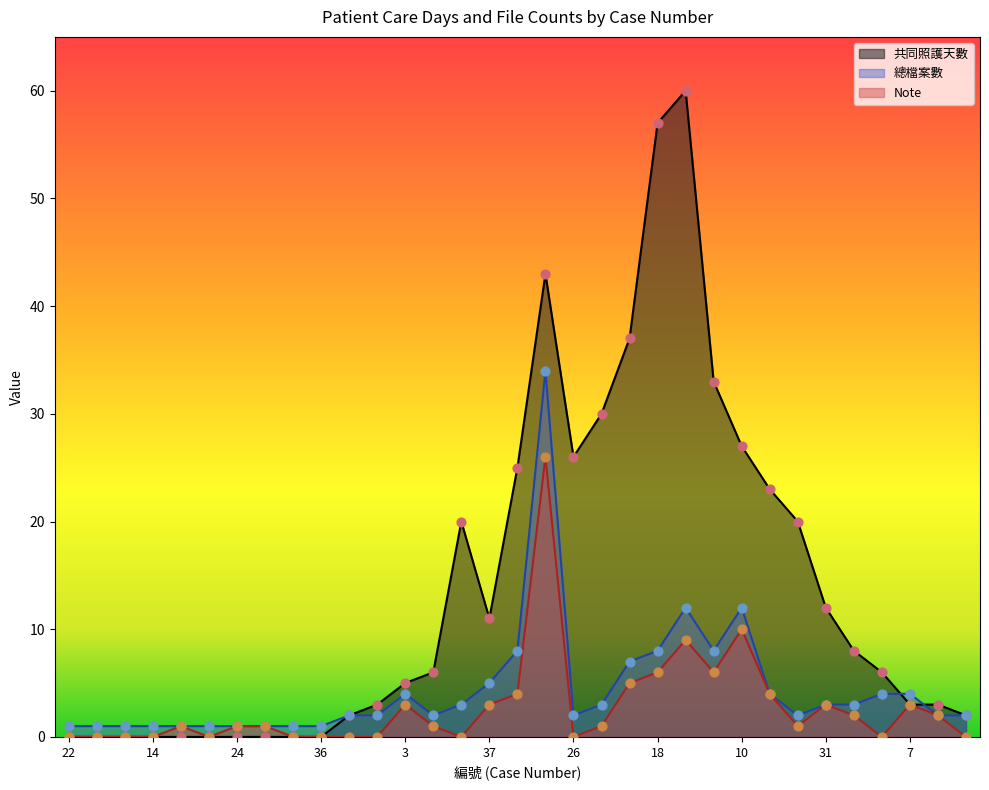

What are all the series names shown in the legend?

共同照護天數, 總檔案數, Note